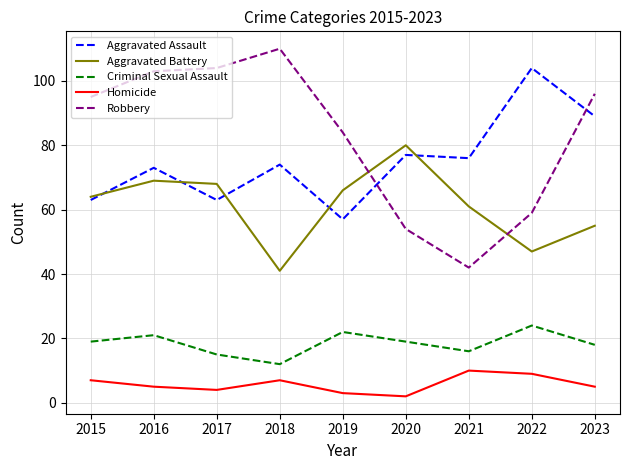

What is the spread (max minus min) of values at 2022?

95